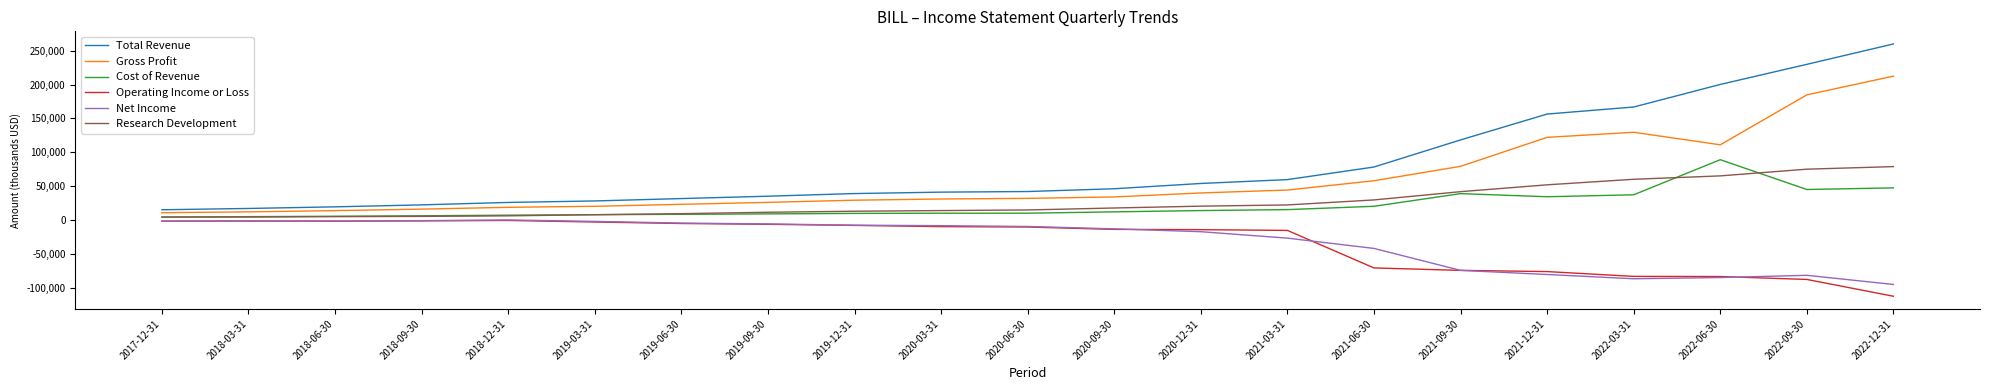

True or false: Gross Profit and Operating Income or Loss intersect in this chart.

False